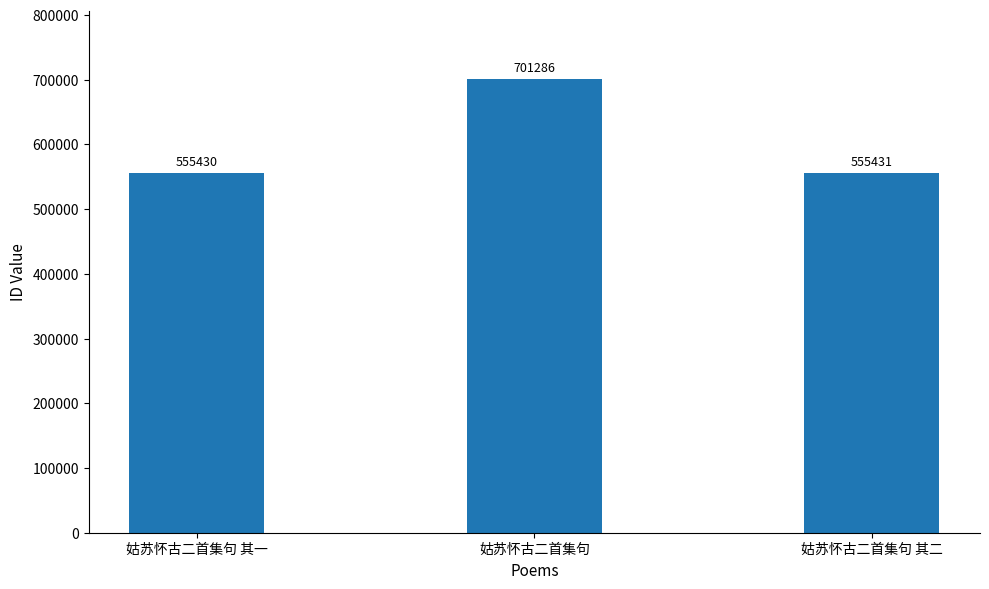

At which category does the chart reach its peak across all series?

姑苏怀古二首集句